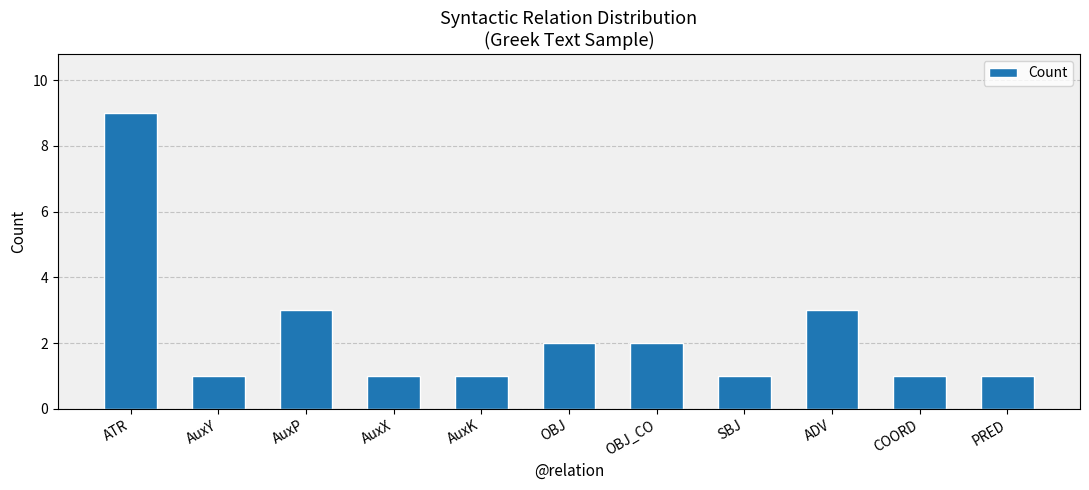

How many bars are there in total?

11